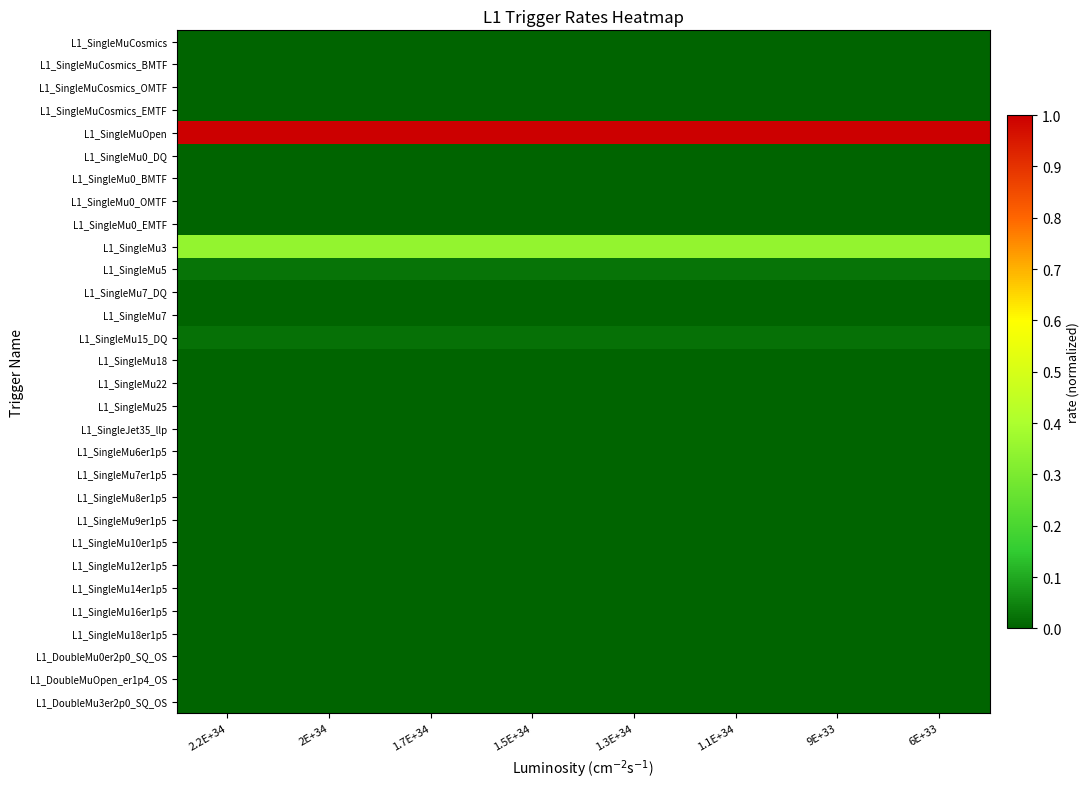

Rank the series at 1.7E+34 from highest to lowest value.

L1_SingleMuOpen, L1_SingleMu3, L1_SingleMu5, L1_SingleMu15_DQ, L1_SingleMu18, L1_SingleMu7, L1_SingleMu22, L1_SingleMu25, L1_SingleJet35_llp, L1_SingleMuCosmics, L1_SingleMuCosmics_BMTF, L1_SingleMuCosmics_OMTF, L1_SingleMuCosmics_EMTF, L1_SingleMu0_DQ, L1_SingleMu0_BMTF, L1_SingleMu0_OMTF, L1_SingleMu0_EMTF, L1_SingleMu7_DQ, L1_SingleMu6er1p5, L1_SingleMu7er1p5, L1_SingleMu8er1p5, L1_SingleMu9er1p5, L1_SingleMu10er1p5, L1_SingleMu12er1p5, L1_SingleMu14er1p5, L1_SingleMu16er1p5, L1_SingleMu18er1p5, L1_DoubleMu0er2p0_SQ_OS, L1_DoubleMuOpen_er1p4_OS, L1_DoubleMu3er2p0_SQ_OS